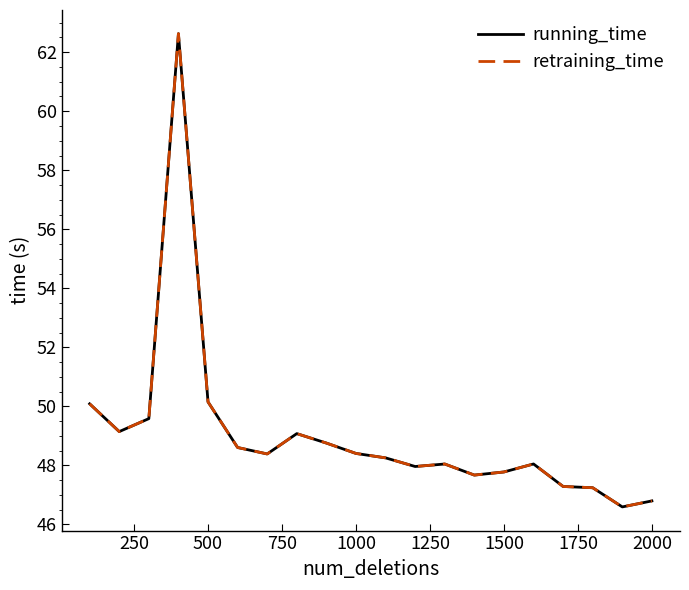

At how many categories does at least one series exceed 47?

18